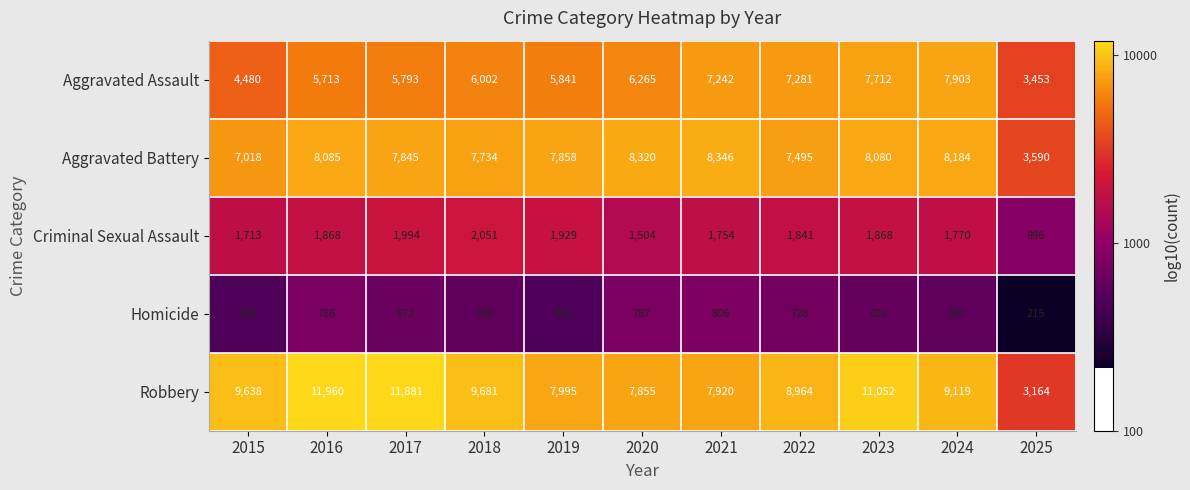

What is the minimum value shown in the chart?

215